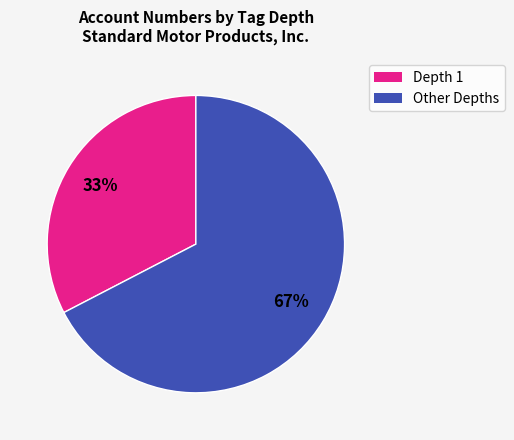

Is there any slice that represents more than half of the pie?

Yes